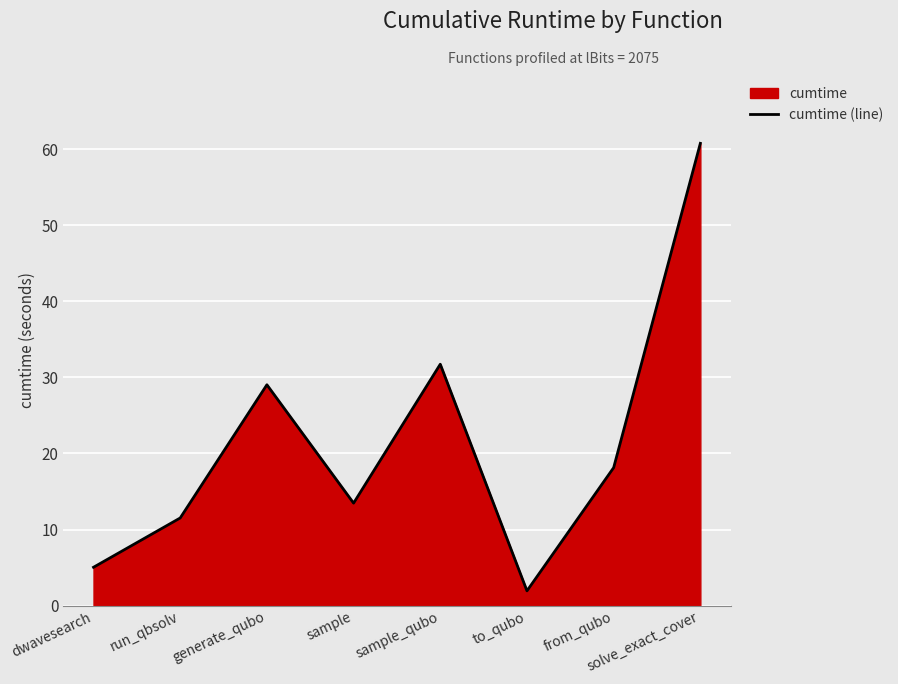

Which label corresponds to the smallest value in the chart?

to_qubo